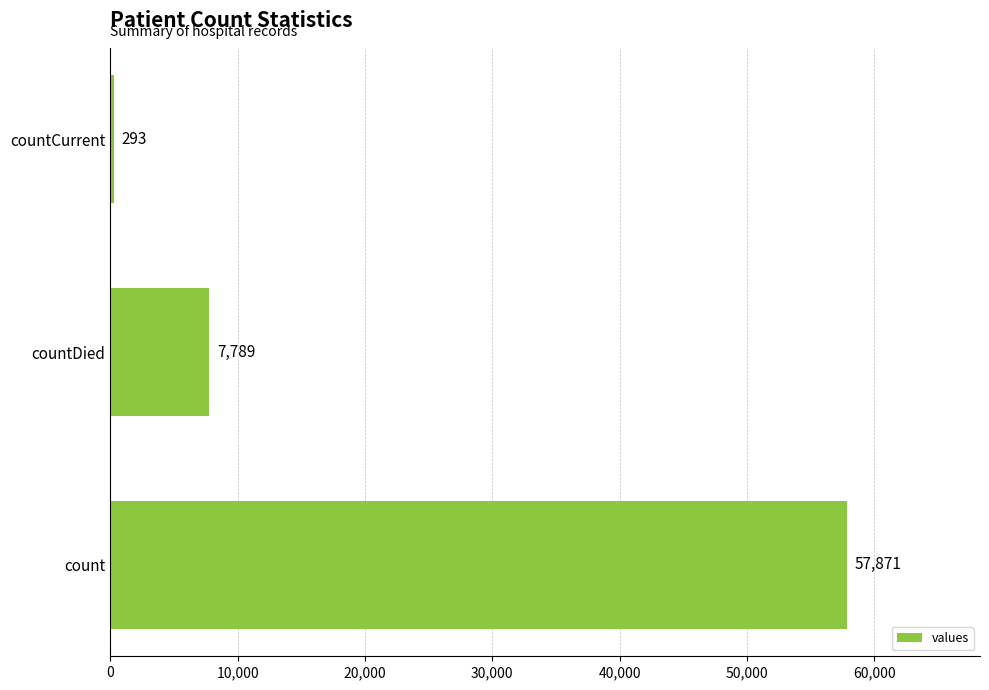

Reading top to bottom, transcribe all the data shown in this chart.

293	7789	57871